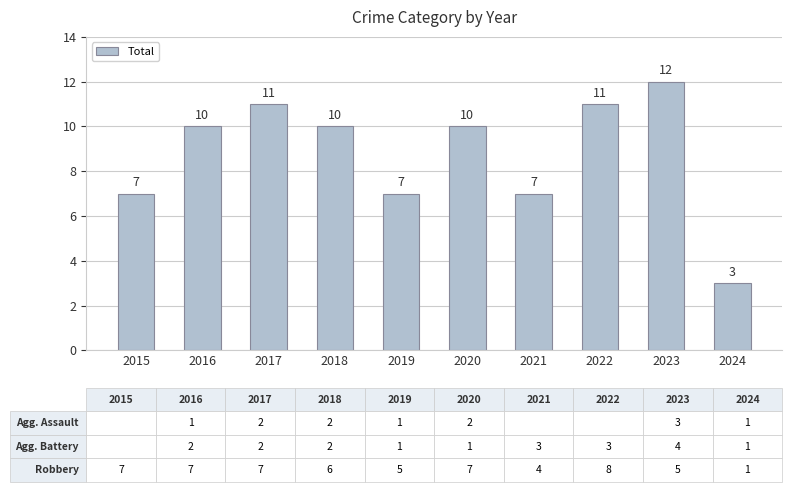

Is it true that the value at 2019 is 12?

False